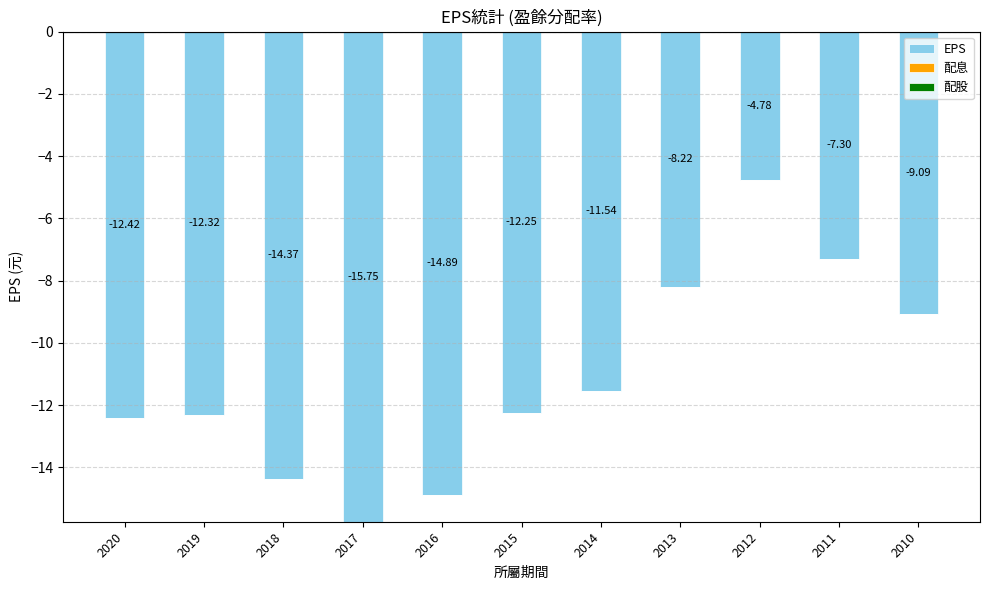

Which category has the highest value across all series?

2012